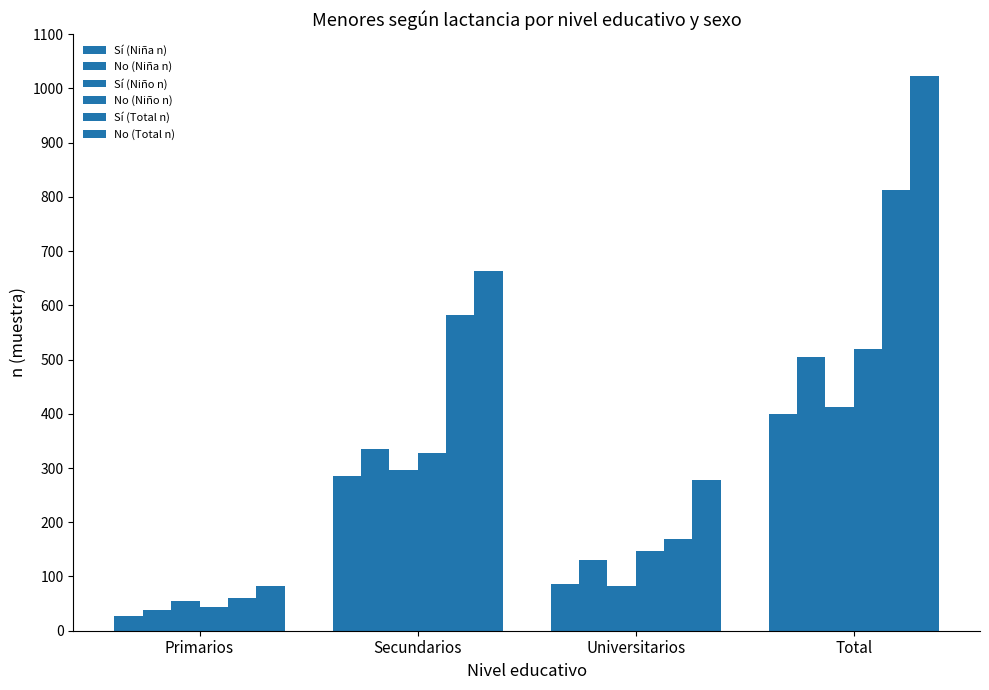

At which label does No (Total n) reach its peak?

Total